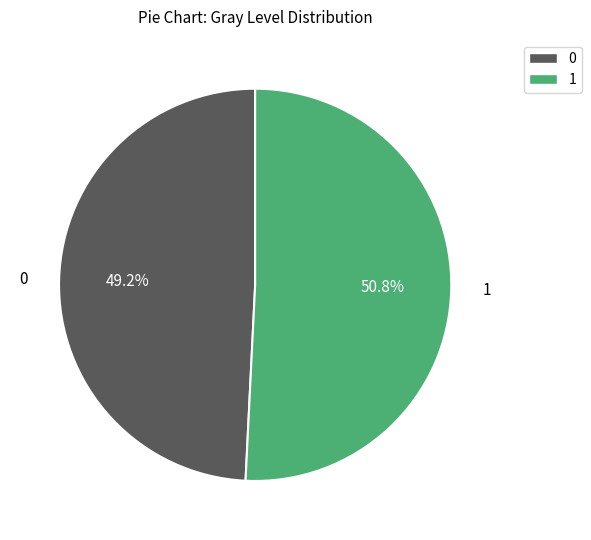

Is there any slice that represents more than half of the pie?

Yes